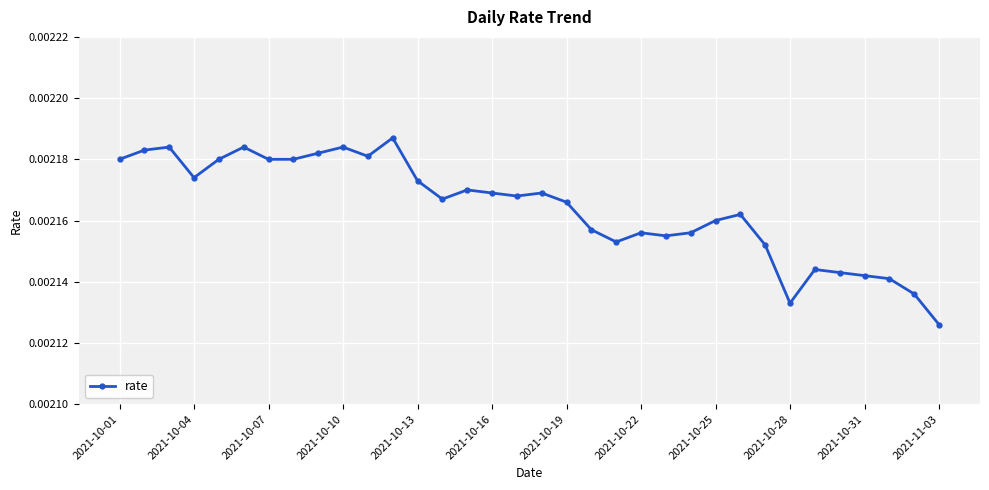

True or false: the data has more than 2 interior local peaks.

True